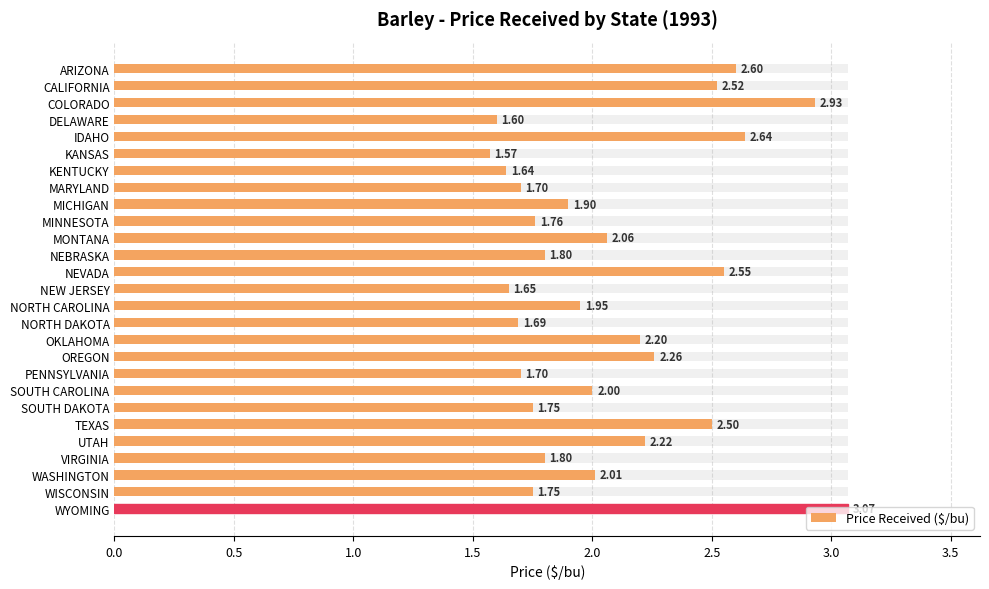

Reading left to right, list all the values displayed in this chart.

2.6	2.5	2.9	1.6	2.6	1.6	1.6	1.7	1.9	1.8	2.1	1.8	2.5	1.6	1.9	1.7	2.2	2.3	1.7	2.0	1.8	2.5	2.2	1.8	2.0	1.8	3.1